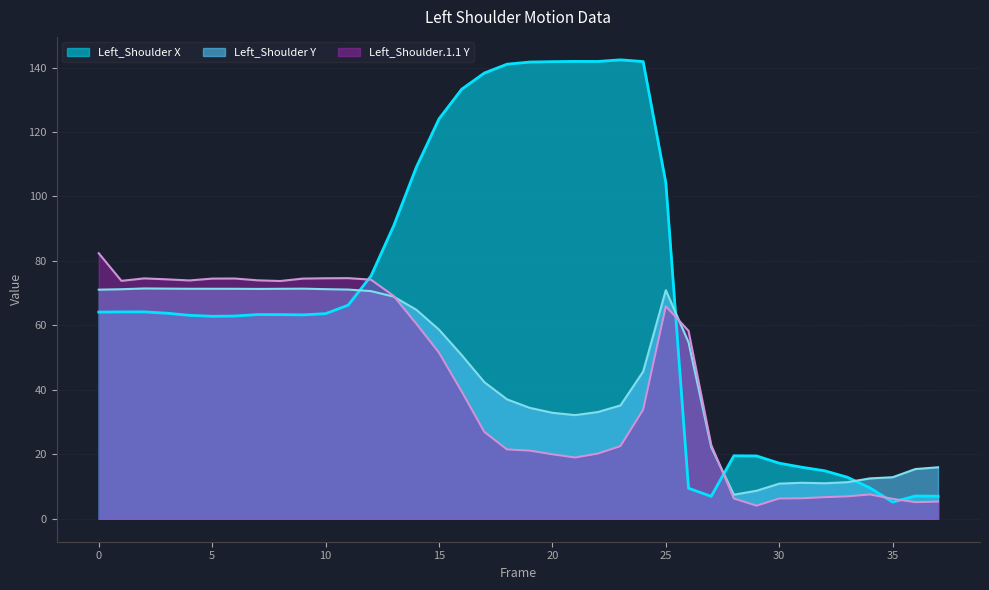

How many data points in Left_Shoulder X are less than 63?

14